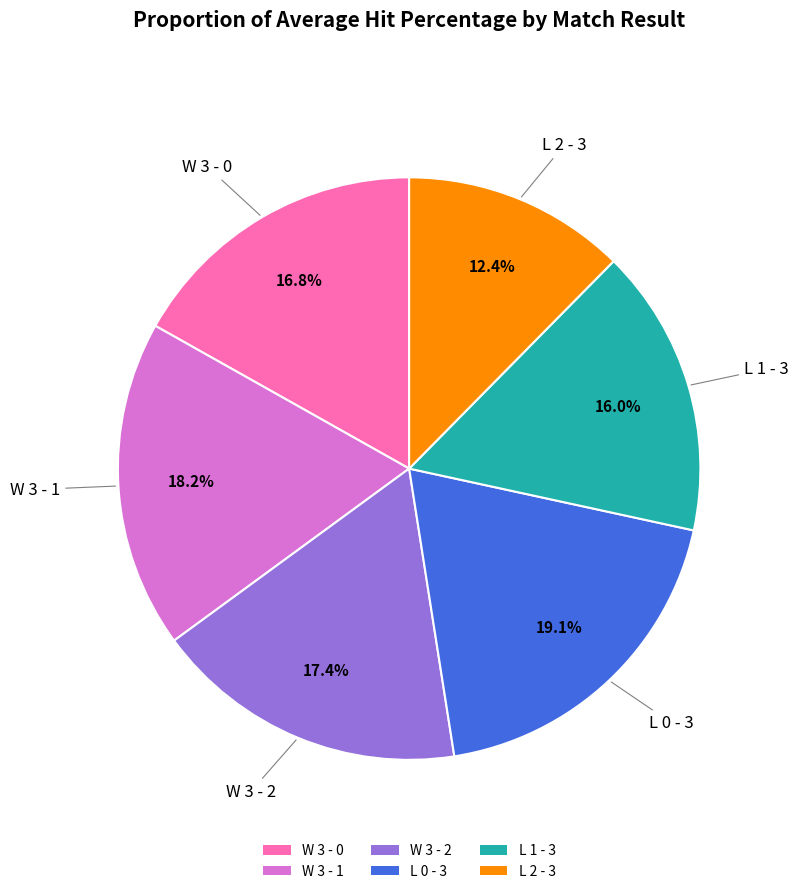

To the nearest percent, what is the difference between the W 3 - 1 and W 3 - 0 slice percentages?

1%